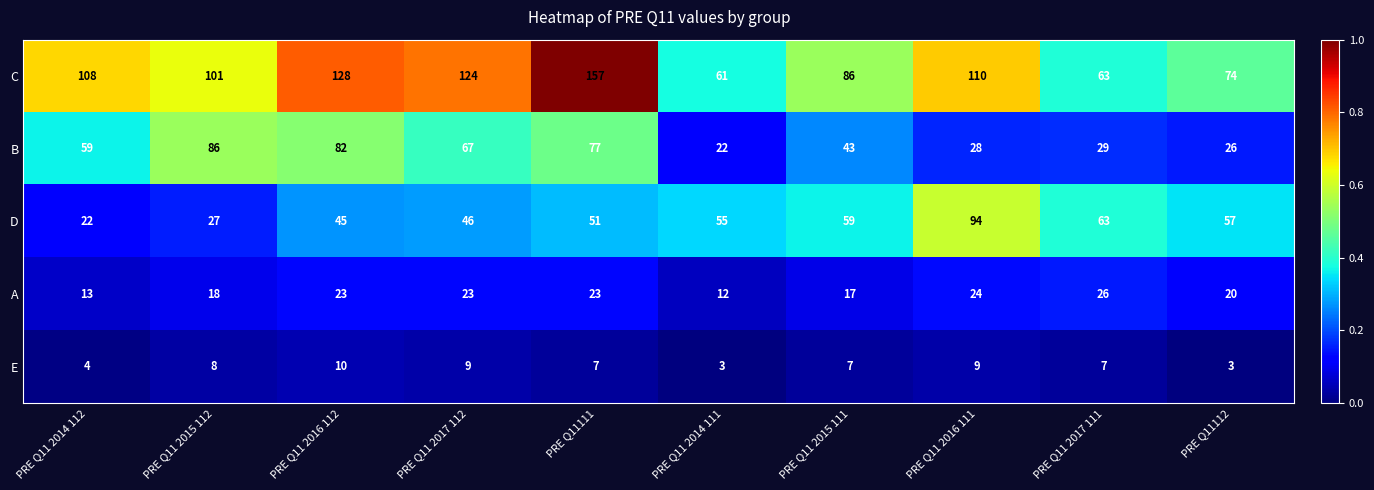

The D series shows 63 at PRE Q11 2017 111. True or false?

True